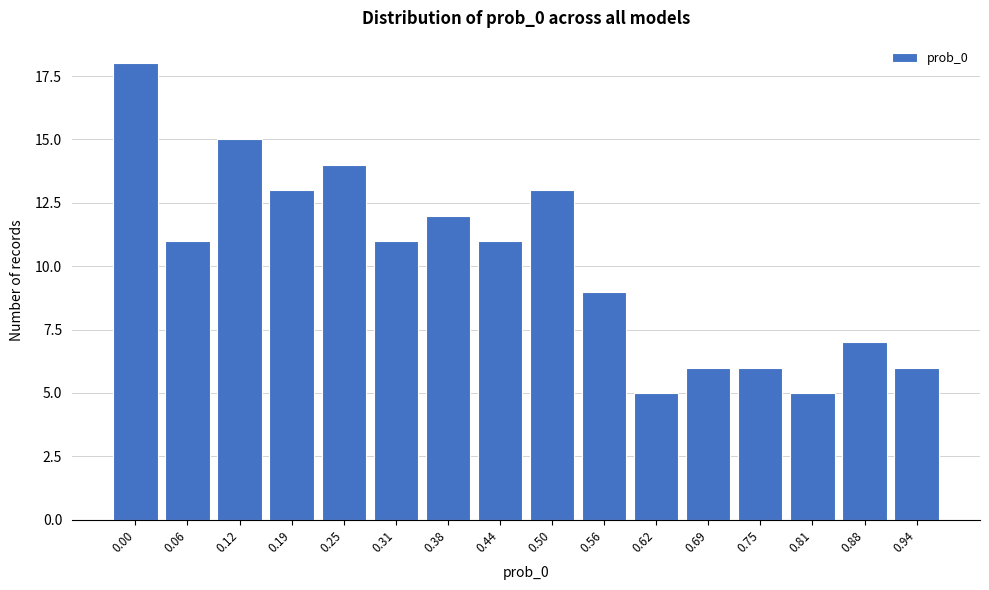

Reading left to right, what are all the values shown in this chart?

18	11	15	13	14	11	12	11	13	9	5	6	6	5	7	6